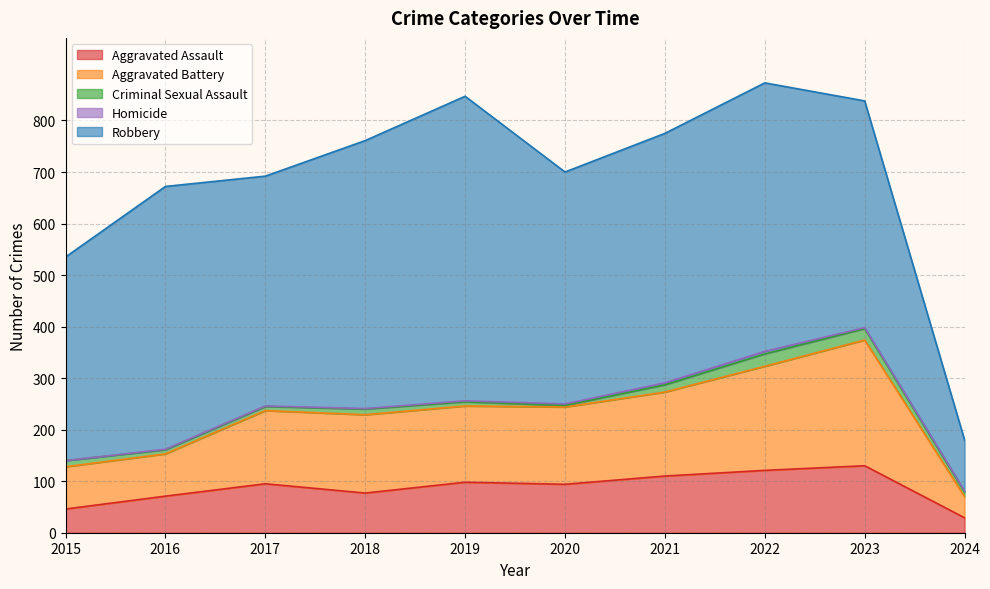

True or false: Aggravated Assault and Criminal Sexual Assault cross at least once.

False